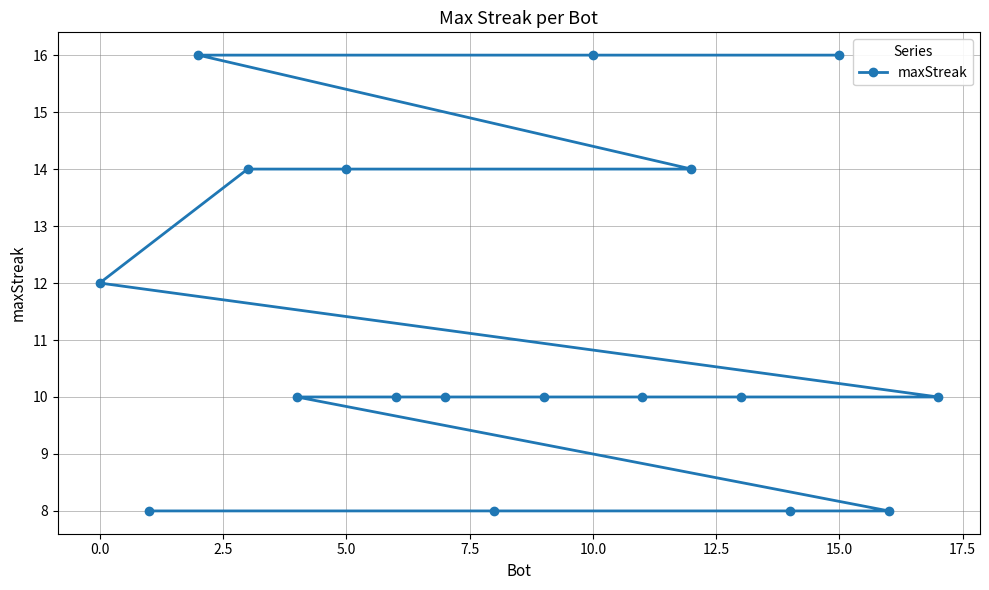

Which has a higher value, 5.0 or 0.0?

5.0